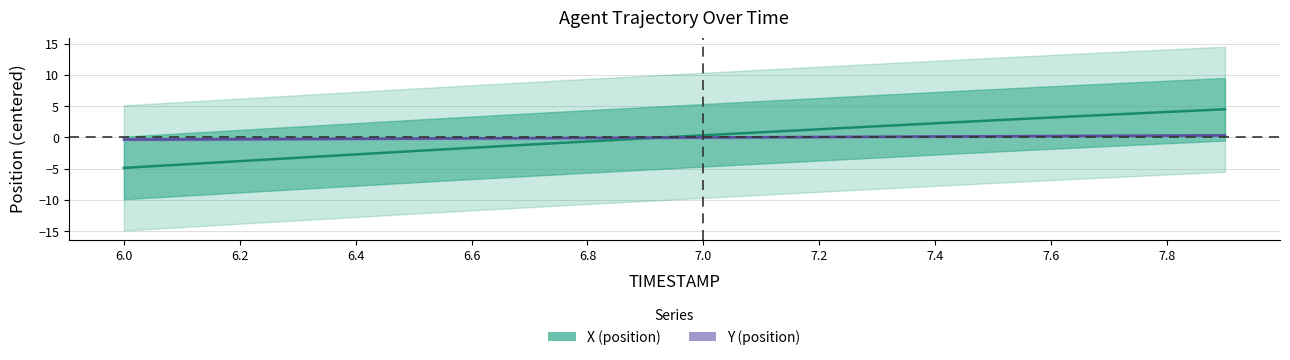

What is the difference between the maximum and minimum values in the X center series?

9.4